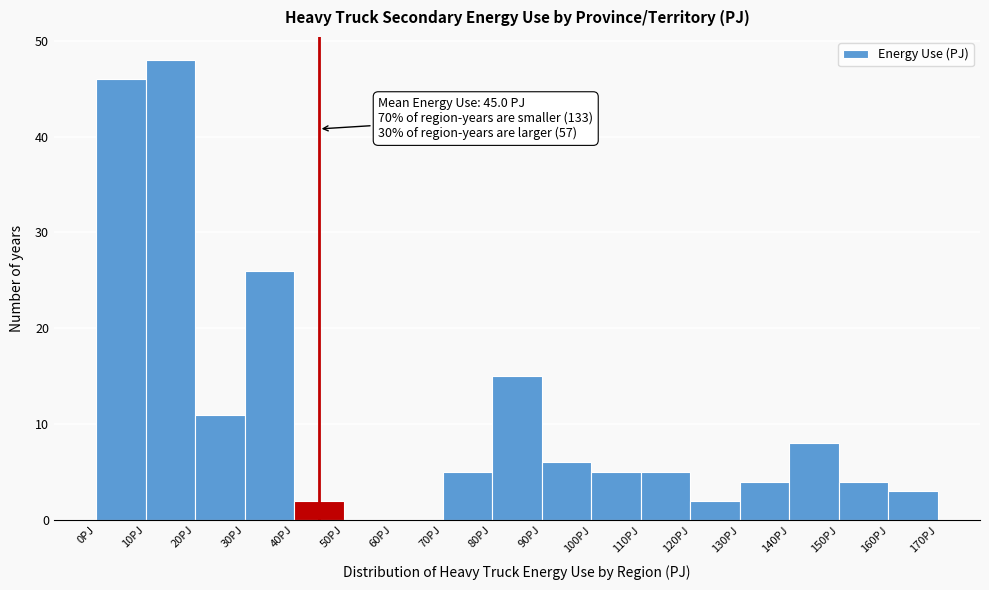

Which range on the x-axis has the tallest bar?

10 to 20